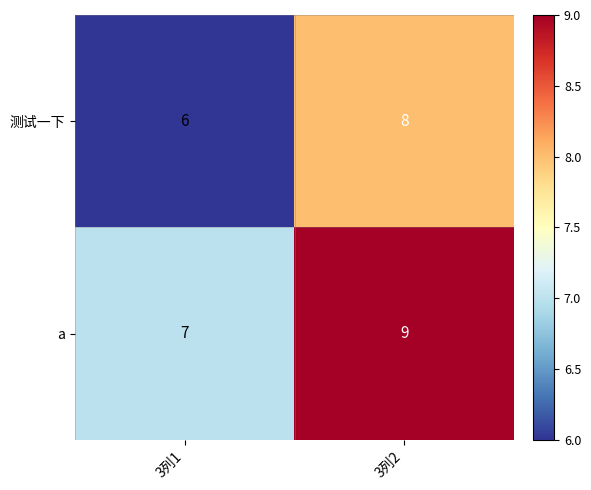

Reading right to left, extract all data points from this chart.

测试一下: 3列2=8	3列1=6
a: 3列2=9	3列1=7